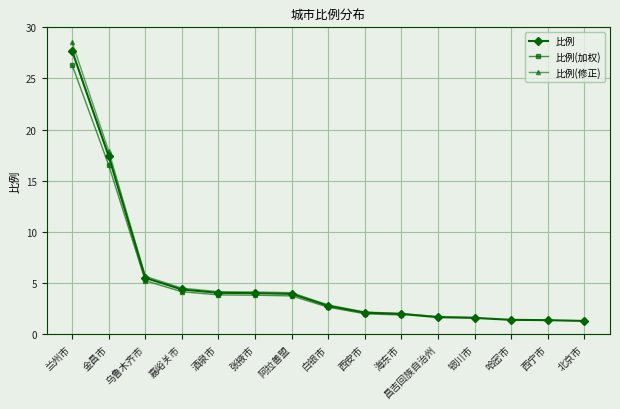

The 比例 series shows 7.1 at 张掖市. True or false?

False